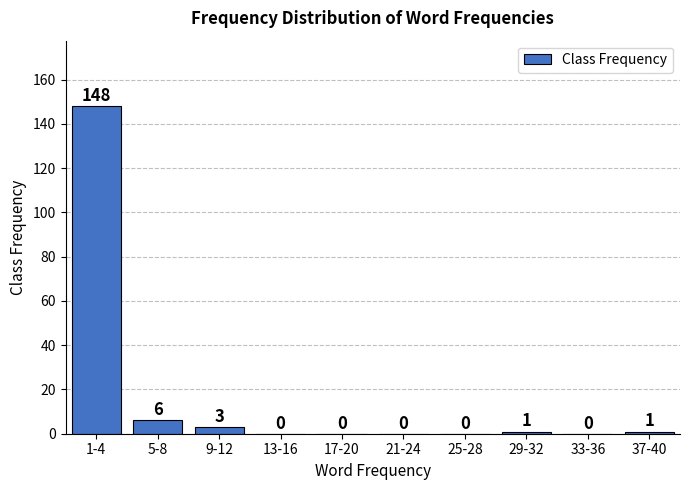

Reading left to right, transcribe all the data shown in this chart.

1-4=148	5-8=6	9-12=3	13-16=0	17-20=0	21-24=0	25-28=0	29-32=1	33-36=0	37-40=1